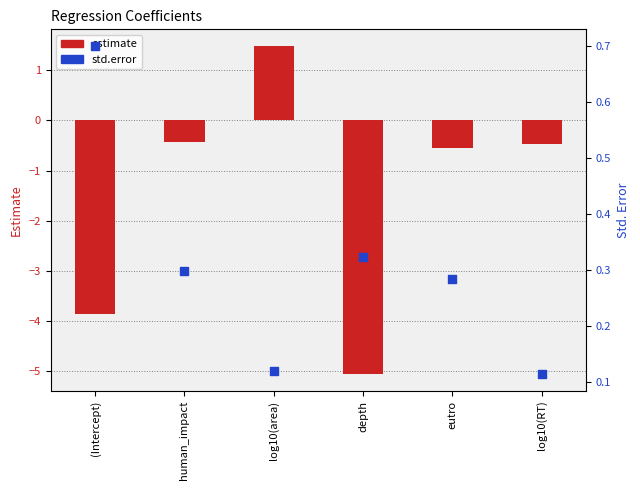

What is the total value across all series at (Intercept)?

-3.2